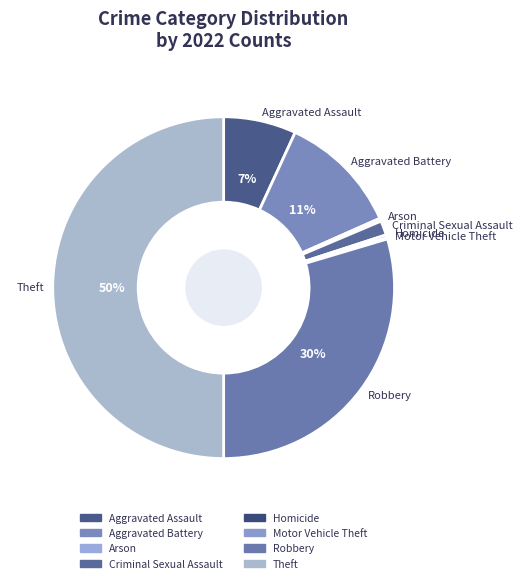

To the nearest percent, what is the combined percentage of Aggravated Assault and Arson?

7%